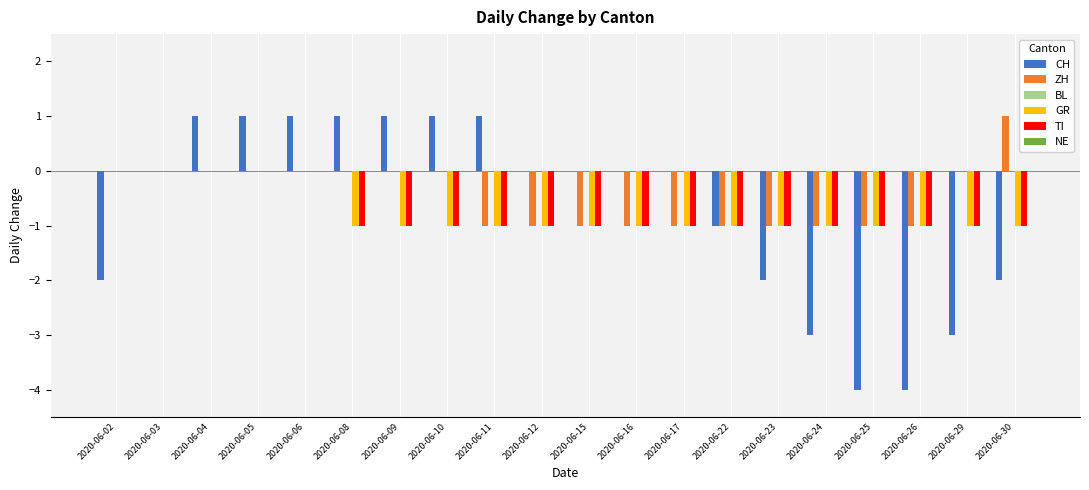

True or false: GR has a value of 0 at 2020-06-03.

True